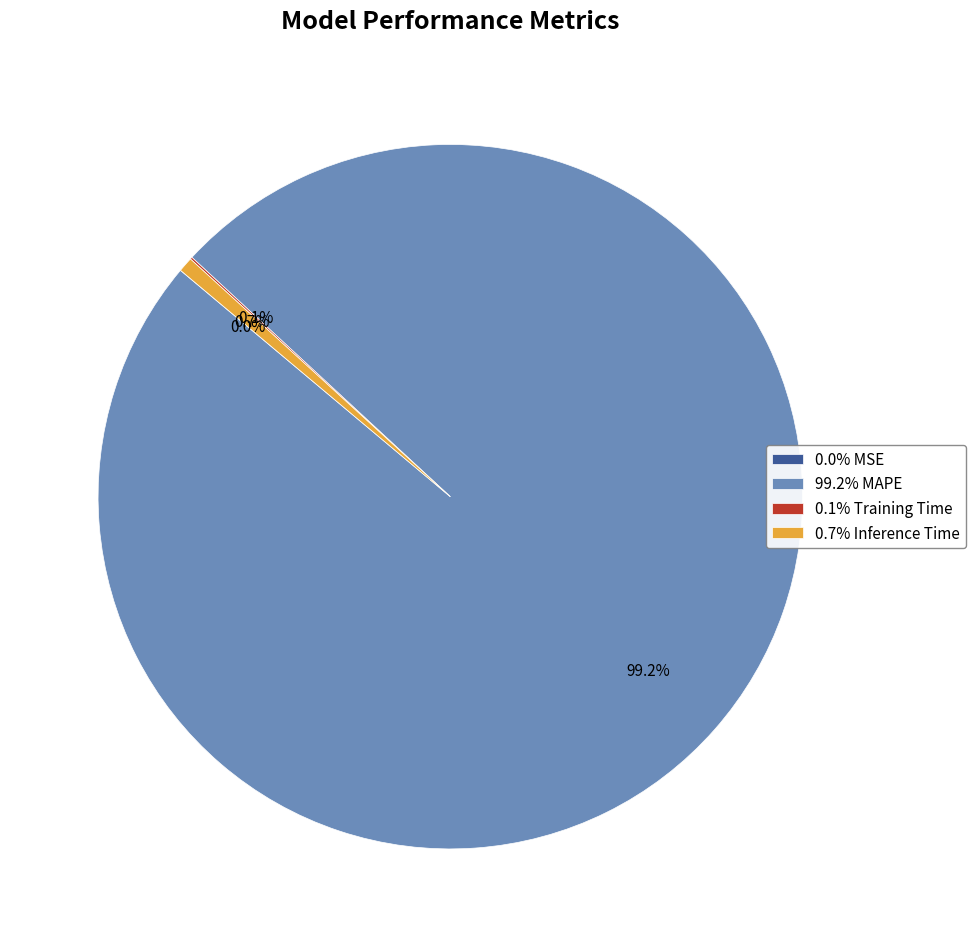

Is there a majority slice in this chart?

Yes